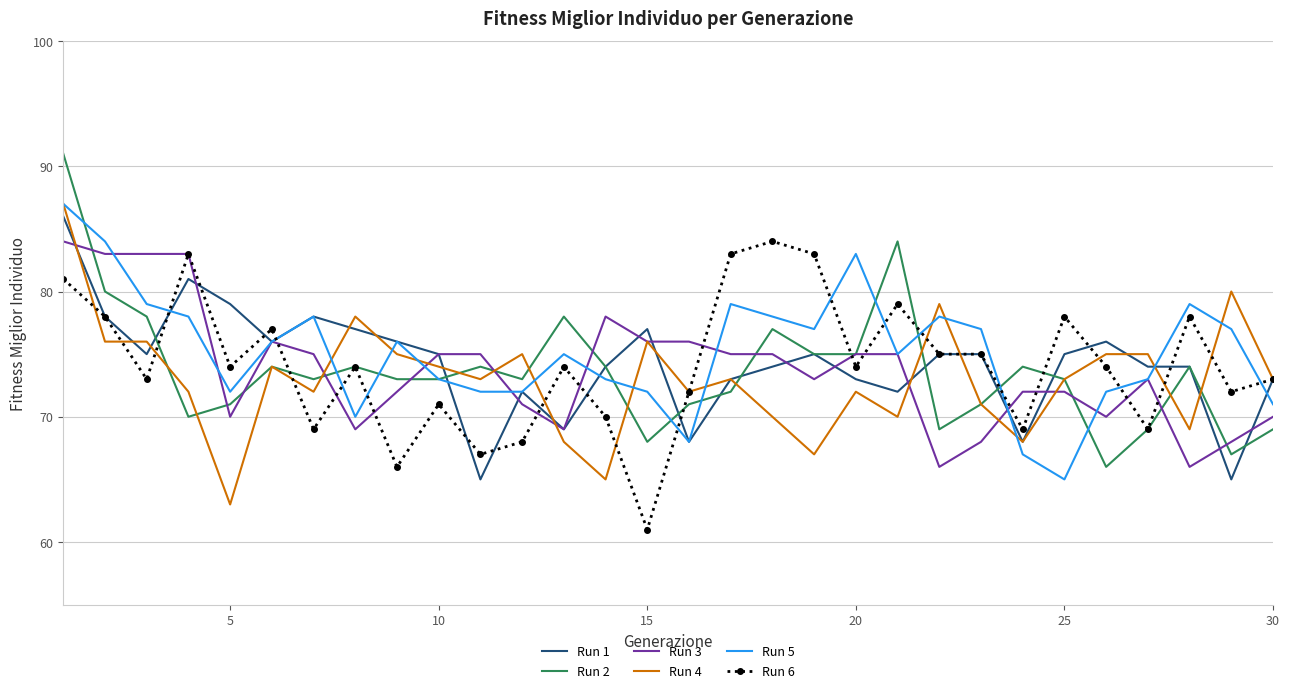

Reading left to right, extract all data points from this chart.

Run 1: 86	78	75	81	79	76	78	77	76	75	65	72	69	74	77	68	73	74	75	73	72	75	75	68	75	76	74	74	65	73
Run 2: 91	80	78	70	71	74	73	74	73	73	74	73	78	74	68	71	72	77	75	75	84	69	71	74	73	66	69	74	67	69
Run 3: 84	83	83	83	70	76	75	69	72	75	75	71	69	78	76	76	75	75	73	75	75	66	68	72	72	70	73	66	68	70
Run 4: 87	76	76	72	63	74	72	78	75	74	73	75	68	65	76	72	73	70	67	72	70	79	71	68	73	75	75	69	80	73
Run 5: 87	84	79	78	72	76	78	70	76	73	72	72	75	73	72	68	79	78	77	83	75	78	77	67	65	72	73	79	77	71
Run 6: 81	78	73	83	74	77	69	74	66	71	67	68	74	70	61	72	83	84	83	74	79	75	75	69	78	74	69	78	72	73